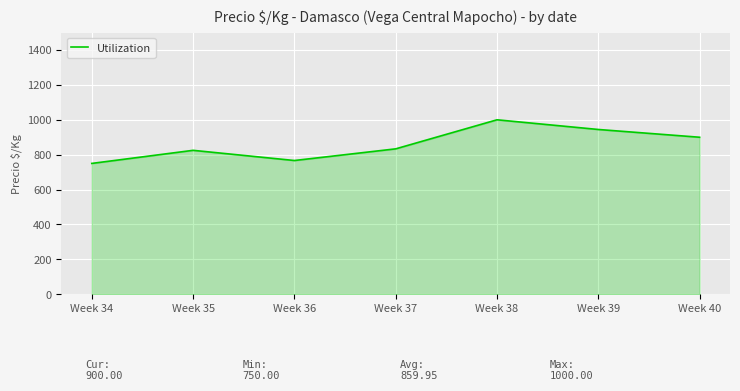

What is the change in value from Week 36 to Week 38?

+233.3